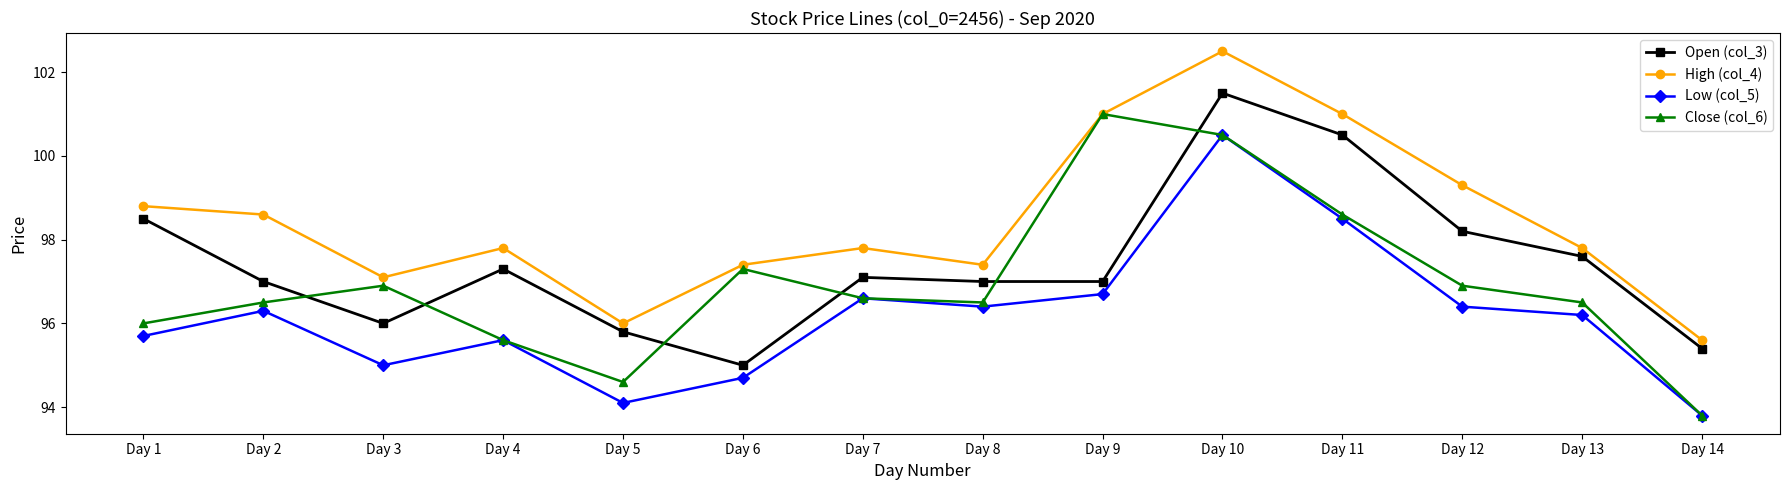

What is the average value of the Low (col_5) series?

96.2